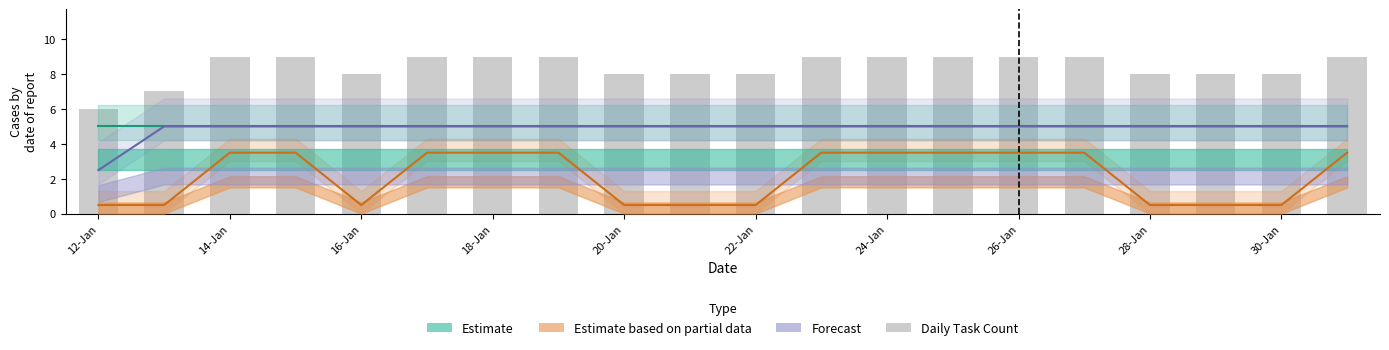

What is the sum of all Daily Task Count values?

168.0